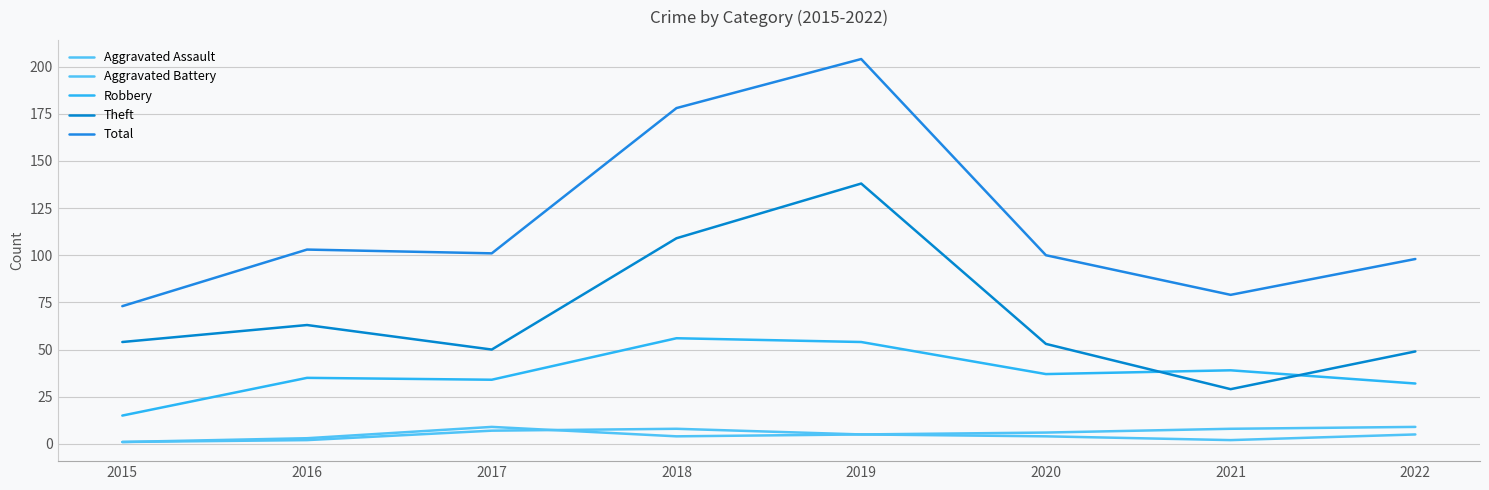

Does the chart have visible grid lines?

Yes